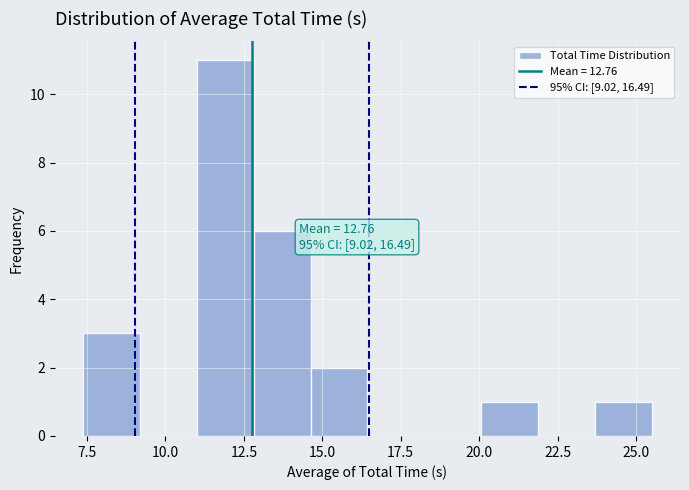

Around what value on the x-axis is the tallest bar? Give the approximate position of its centre, as read against the axis.

12.0